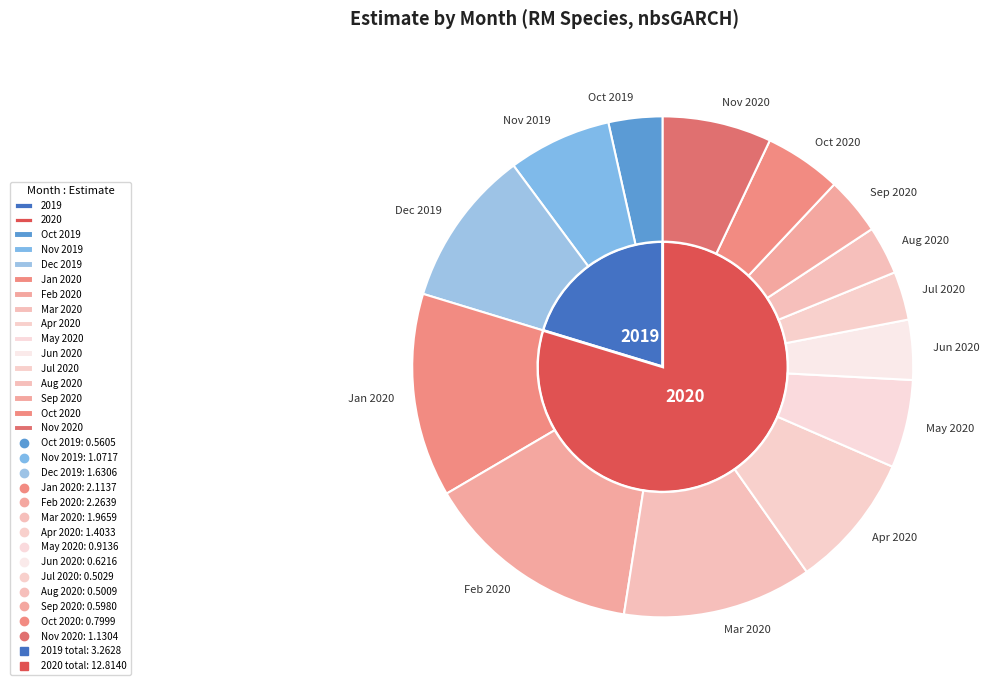

True or false: 2 accounts for 24% of the total.

False